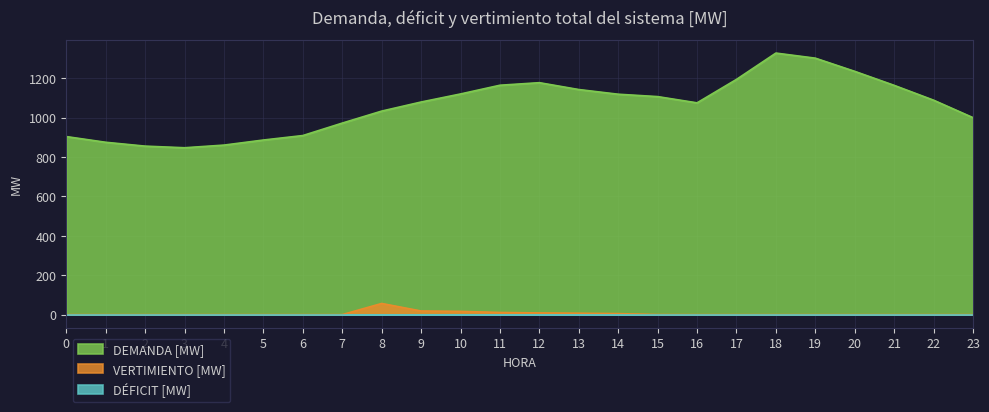

What is the highest value of the DEMANDA [MW] series?

1328.1